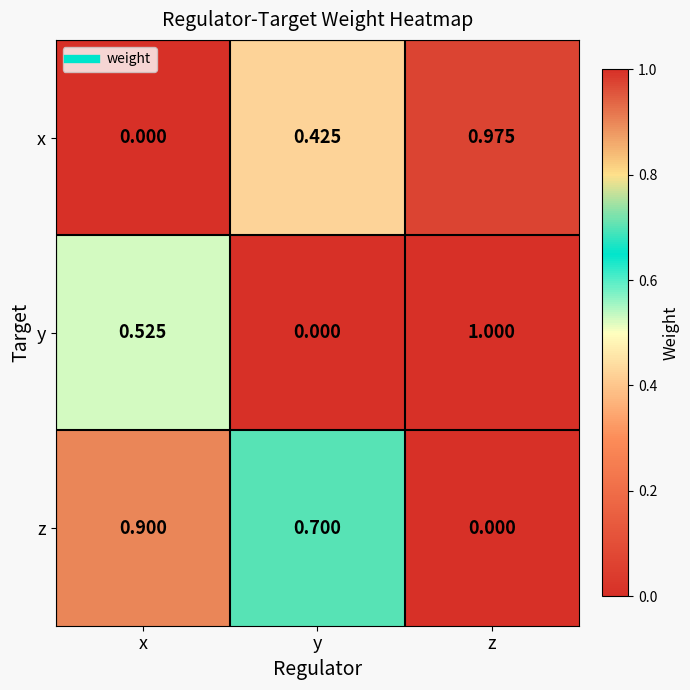

Where is y nearest to the value 0?

y